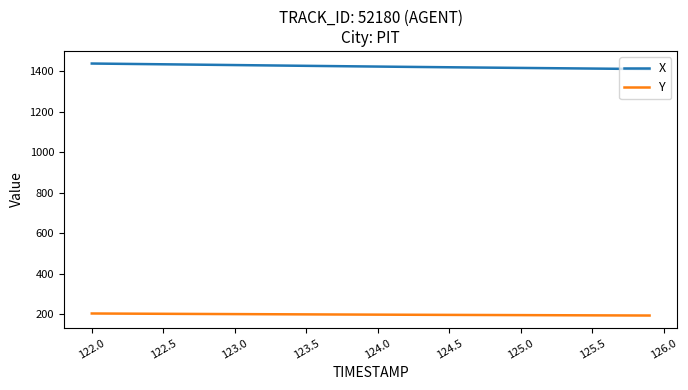

What is the lowest value of the X series?

1410.2